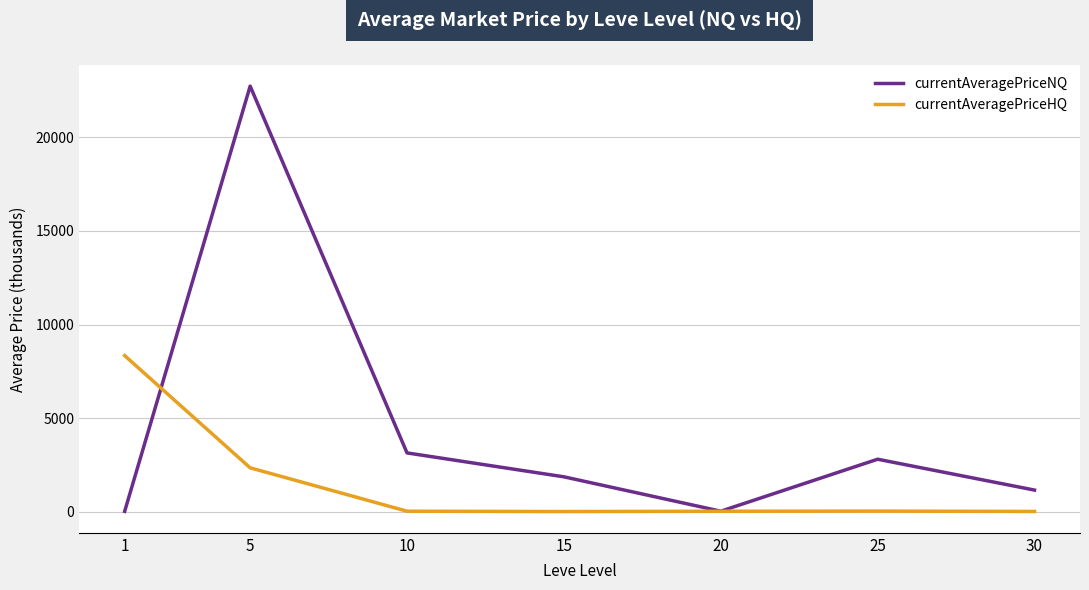

Which category has the highest value in the currentAveragePriceNQ series?

5